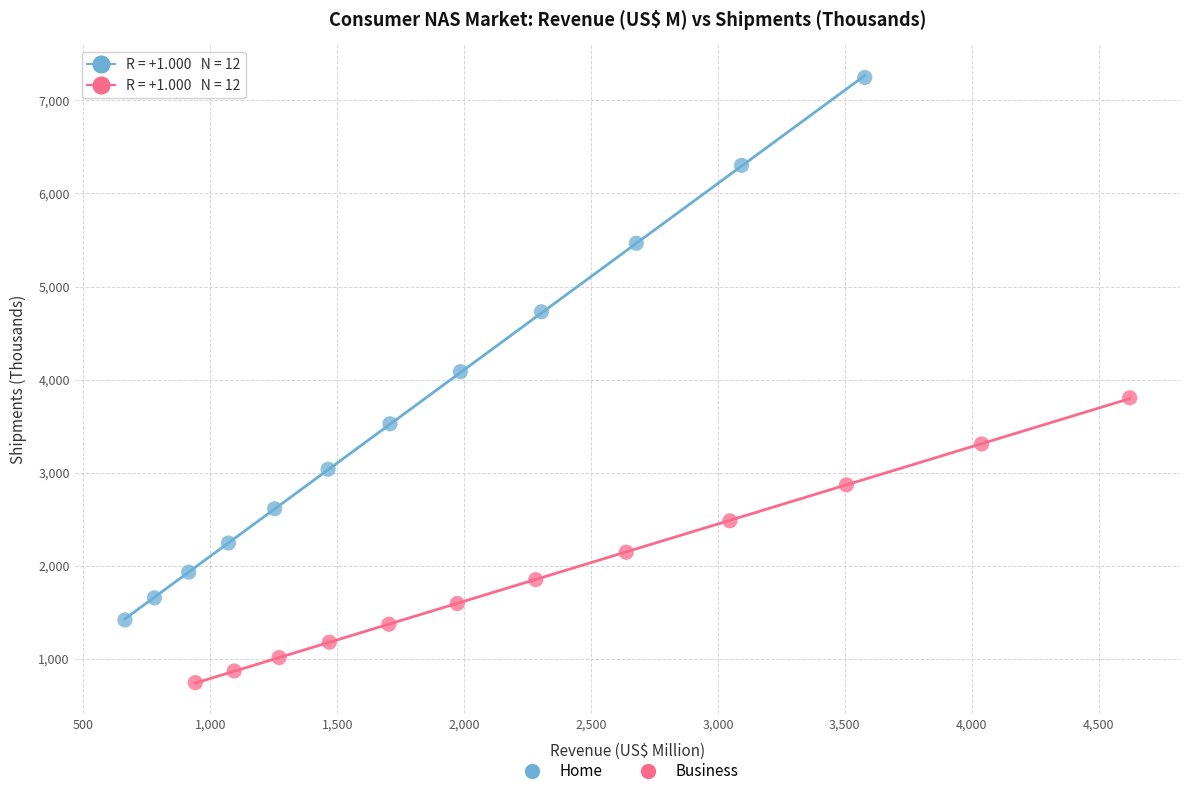

Which series has the widest spread of Y values?

Home